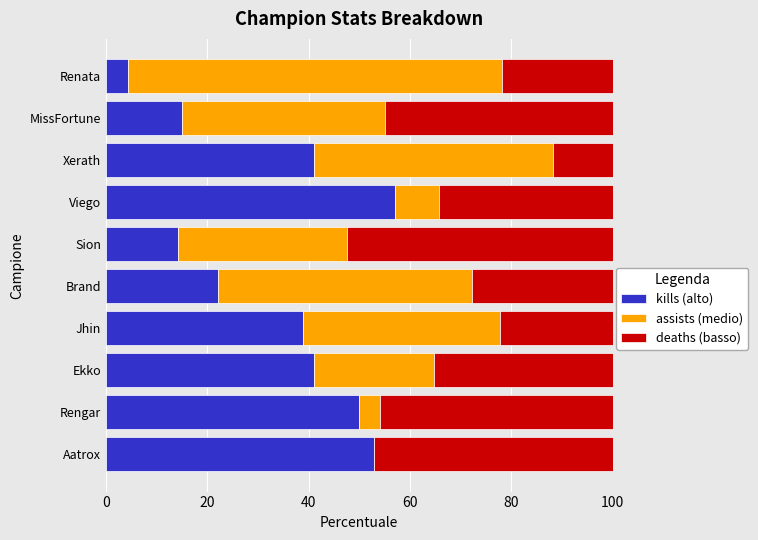

What are all the series names shown in the legend?

kills (alto), assists (medio), deaths (basso)